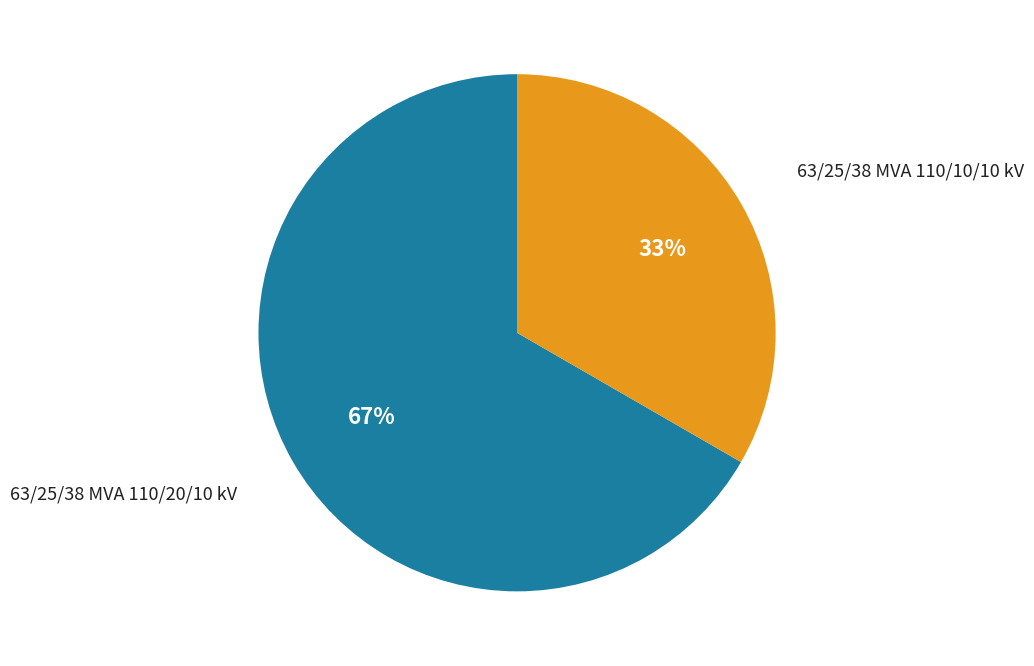

Does any single category account for the majority?

Yes